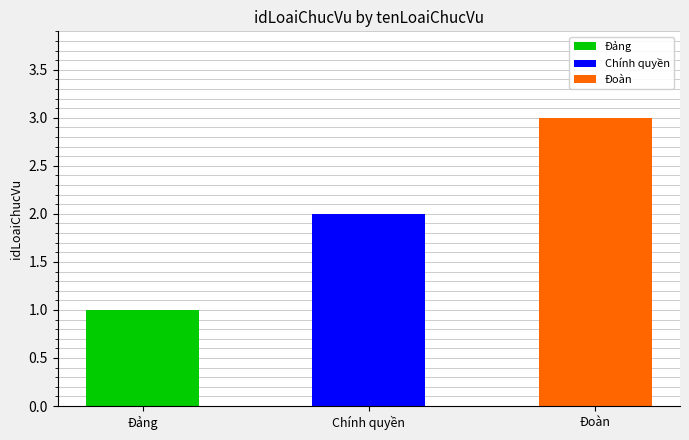

Is it true that the value at Đảng is 1?

True